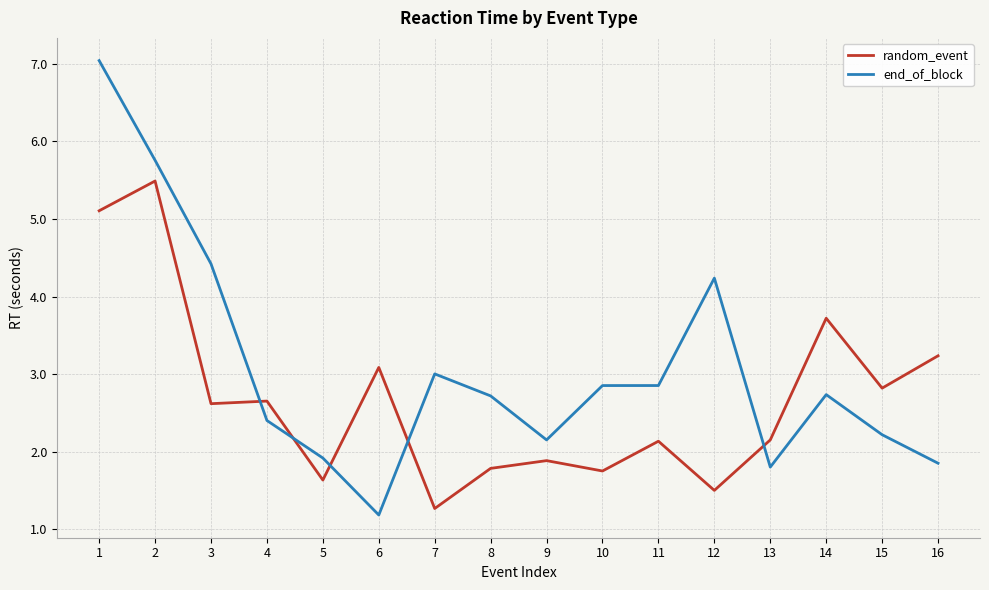

How many values in the random_event series are below 2?

6